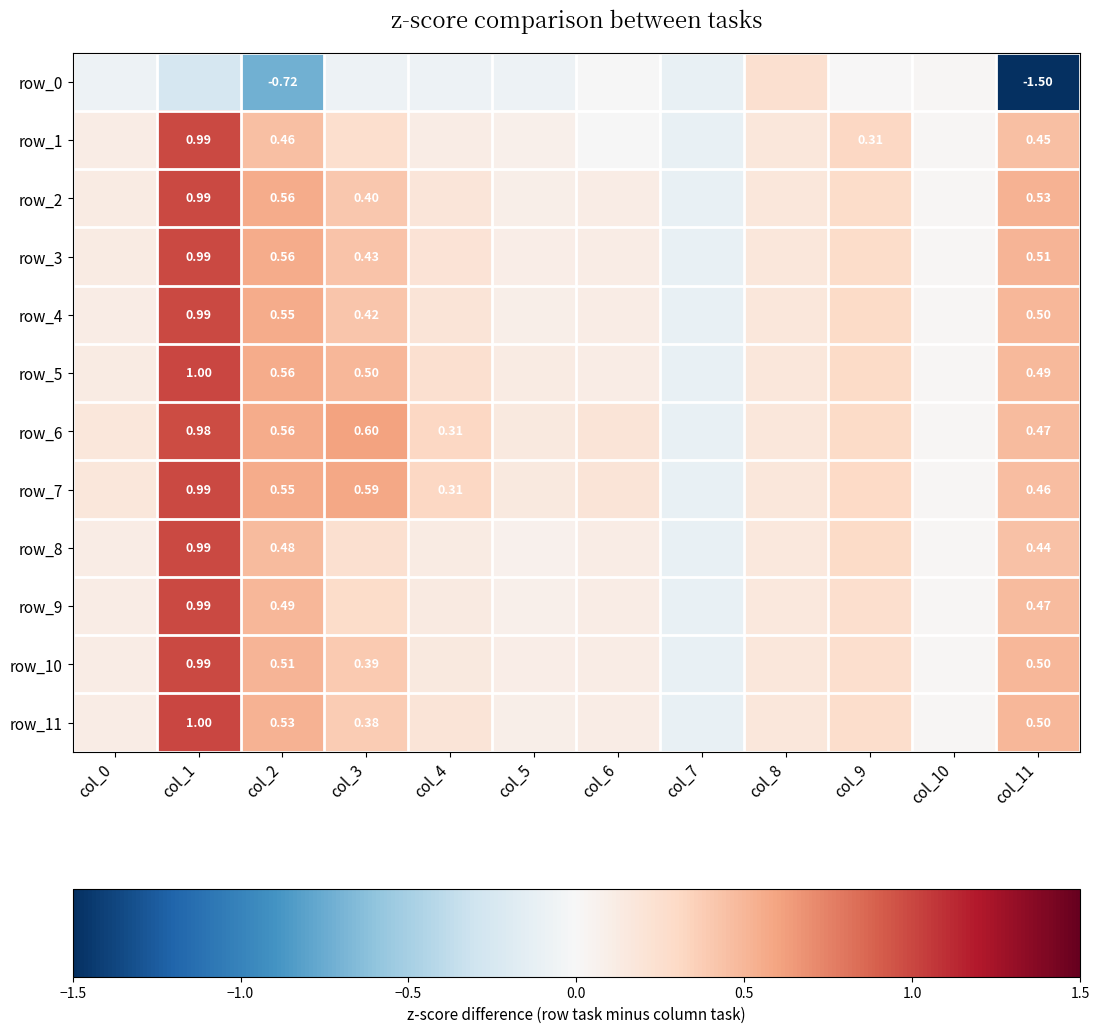

Rank the categories by row_4 value from highest to lowest.

col_1, col_2, col_11, col_3, col_9, col_4, col_8, col_0, col_6, col_5, col_10, col_7